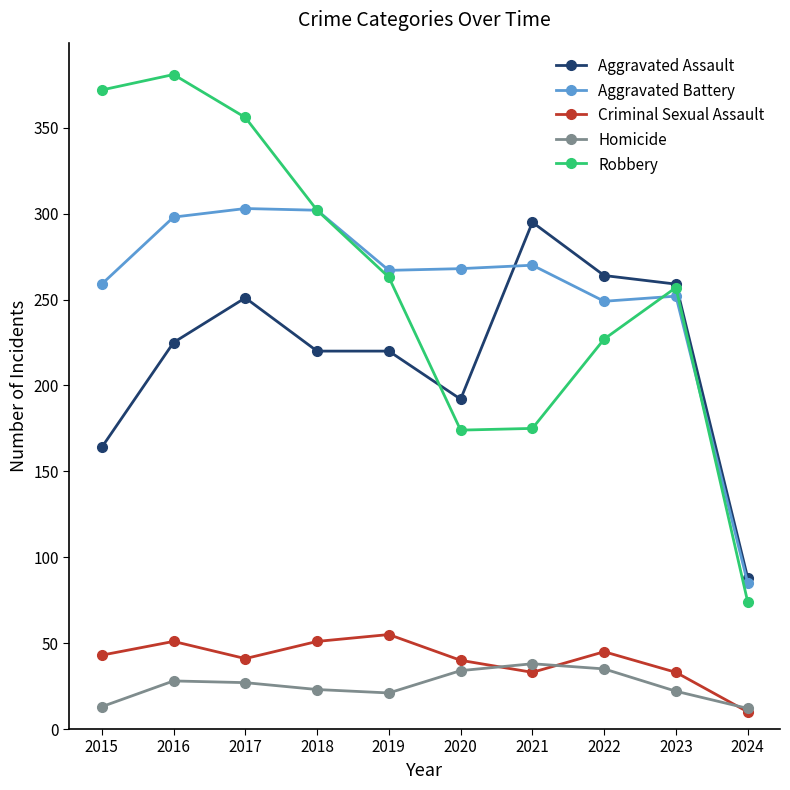

What is the value of the Robbery point at the 6th from the left?

174